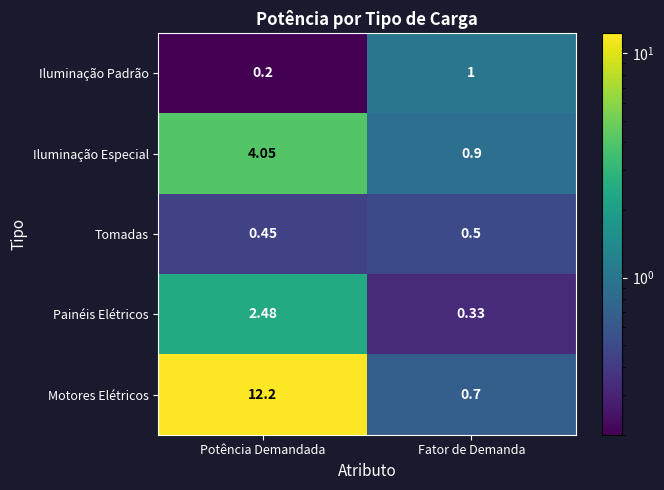

Is the value of Painéis Elétricos at Potência Demandada greater than the value of Iluminação Padrão at Fator de Demanda?

Yes